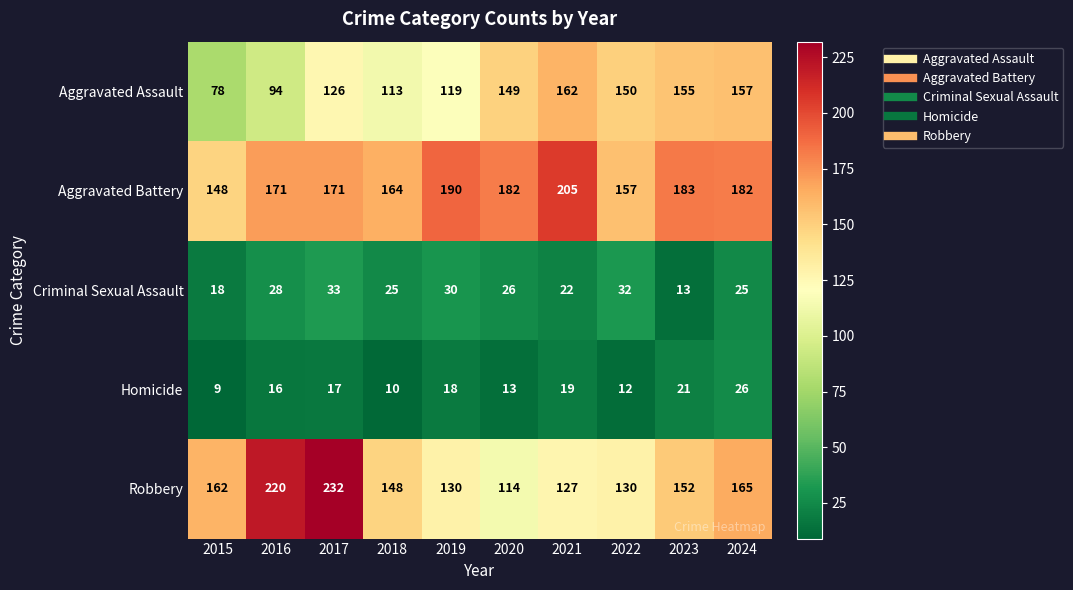

The value of Robbery at 2023 is 203. True or false?

False